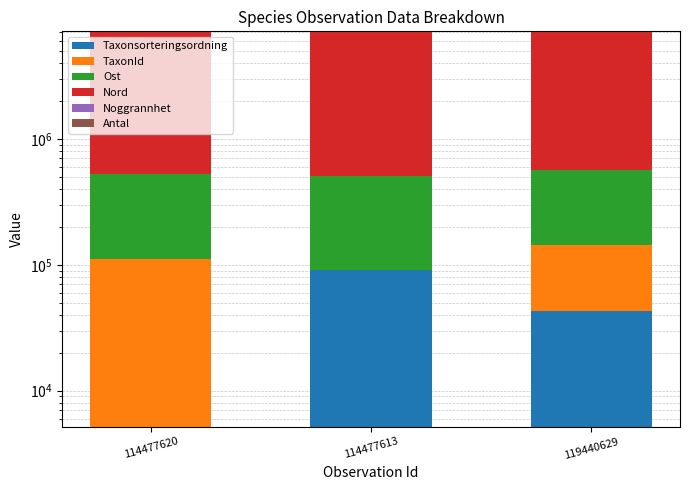

The Noggrannhet series shows 15 at 114477613. True or false?

False